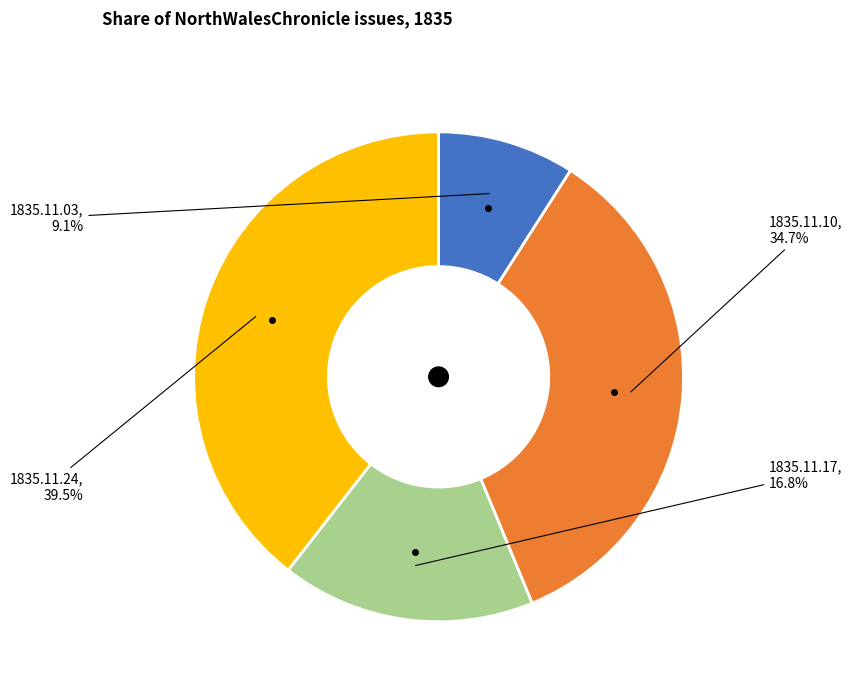

Does any single category account for the majority?

No